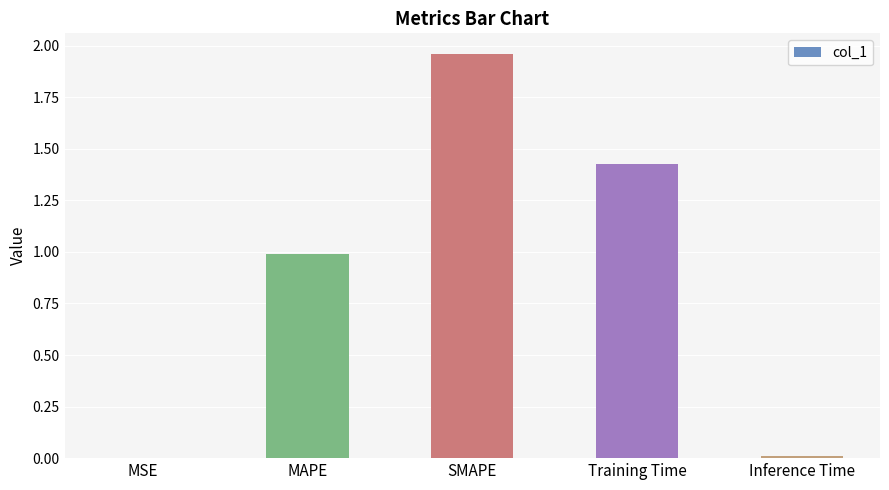

The value at SMAPE is 1.2. True or false?

False